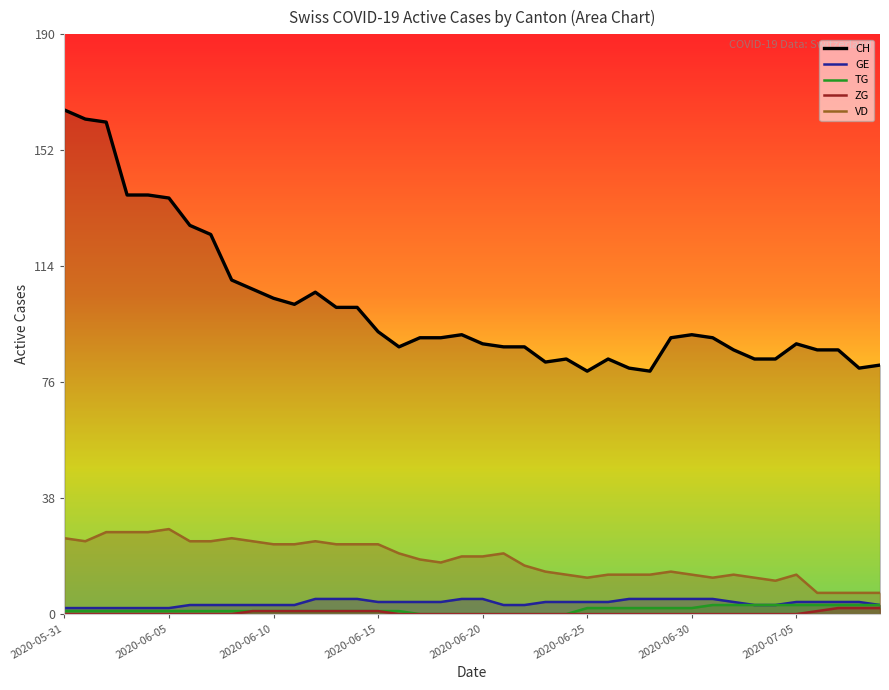

At which label does ZG reach its minimum?

2020-05-31